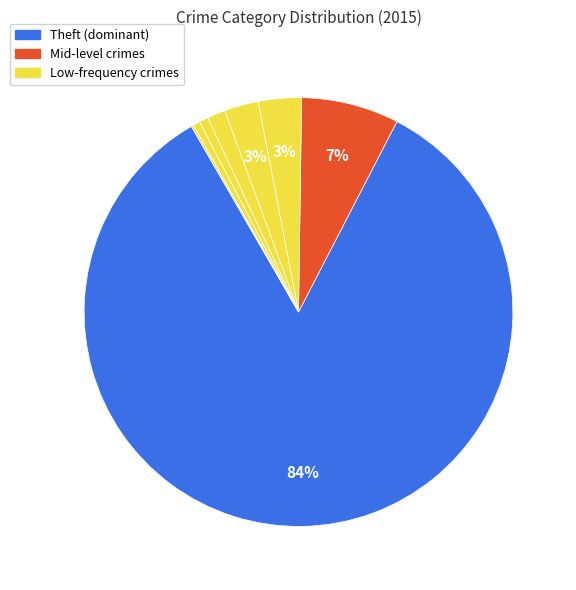

Count the number of slices in the pie.

8